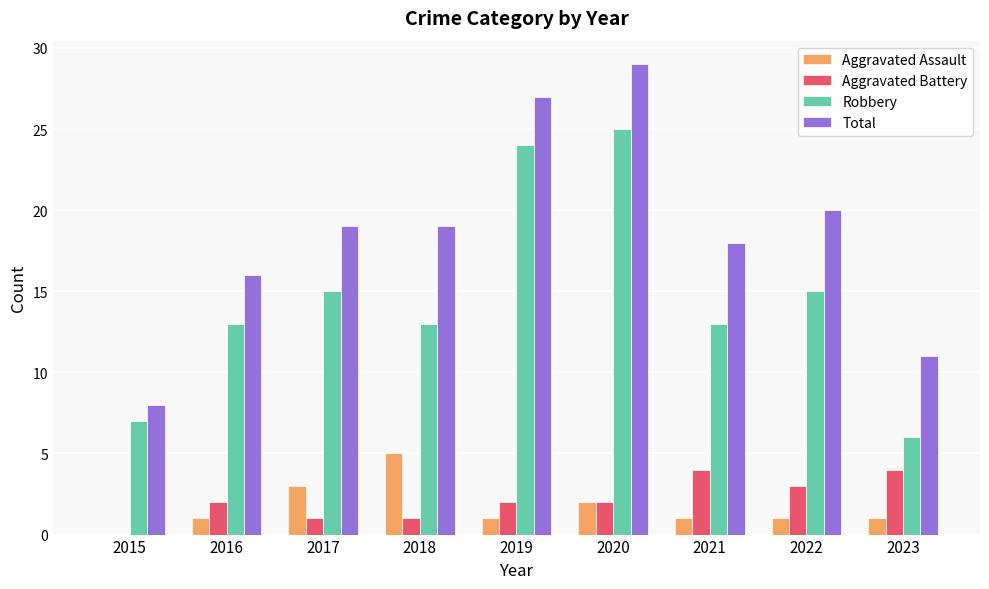

At which label does Total reach its peak?

2020